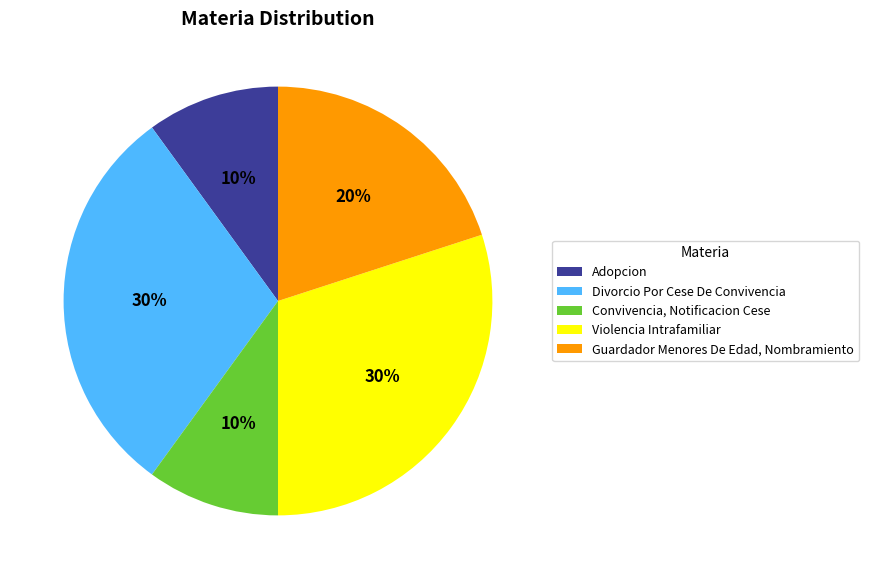

Between Adopcion and Guardador Menores De Edad, Nombramiento, which is larger?

Guardador Menores De Edad, Nombramiento